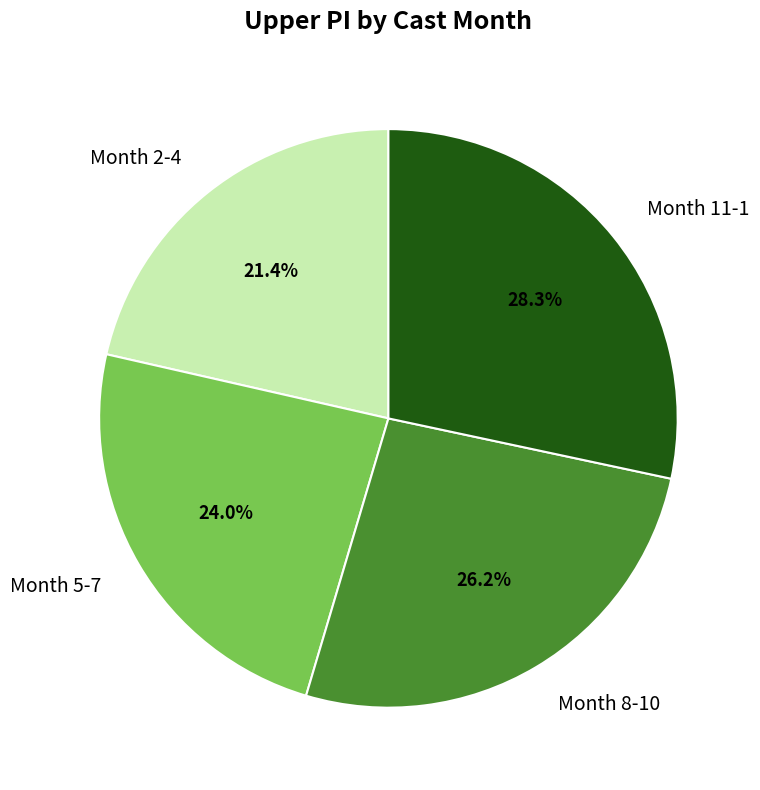

Count the number of slices in the pie.

4